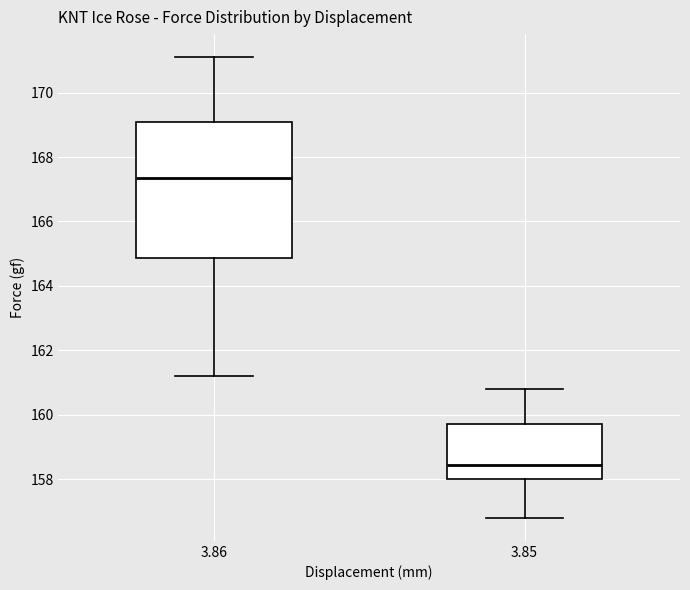

Comparing the boxes themselves (not the whiskers), which one is the tallest?

3.86